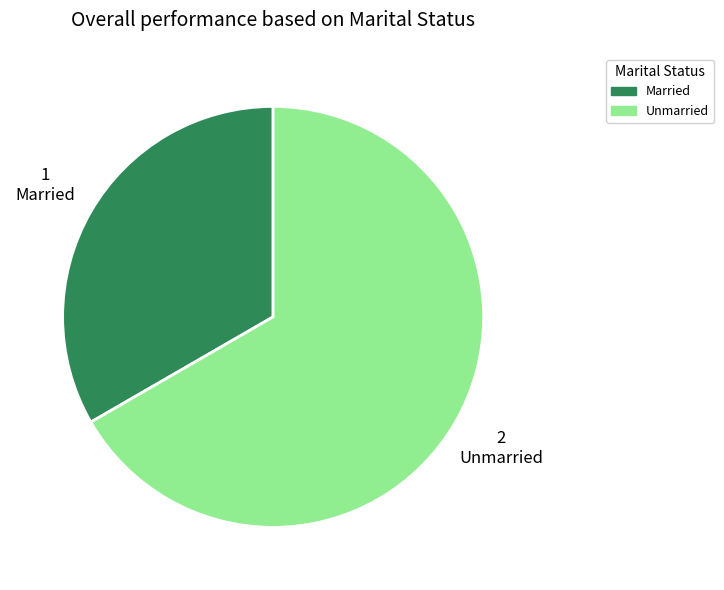

Which category has the smallest portion of the pie?

Married